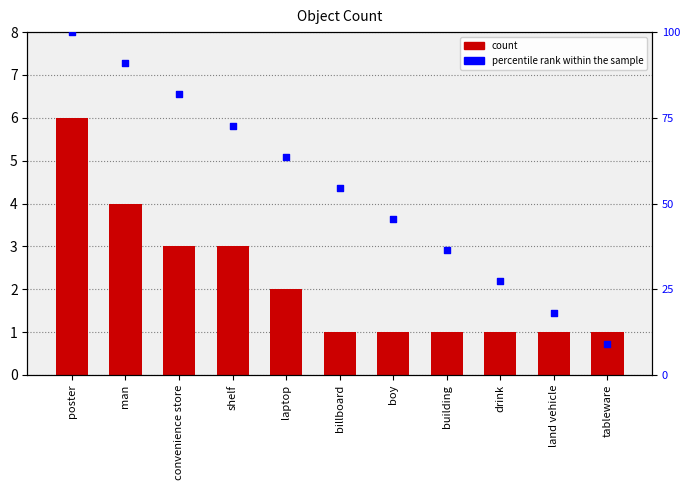

Which series has the largest total across all categories?

percentile rank within the sample